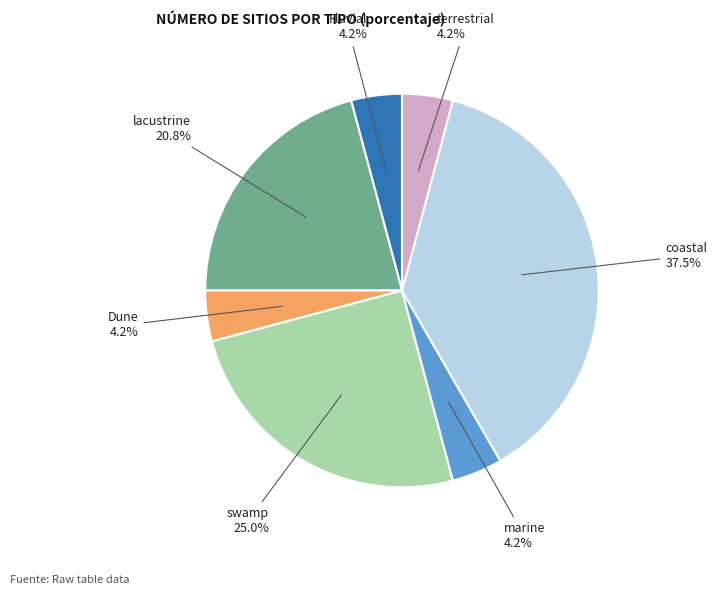

Does any single category account for the majority?

No